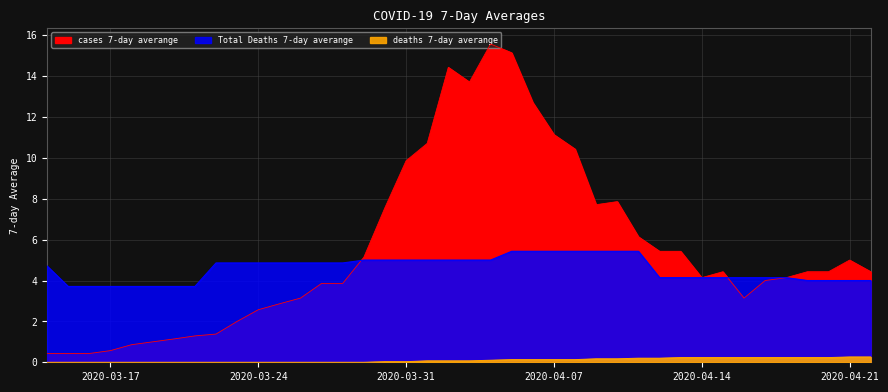

How many lines are shown in the chart?

3